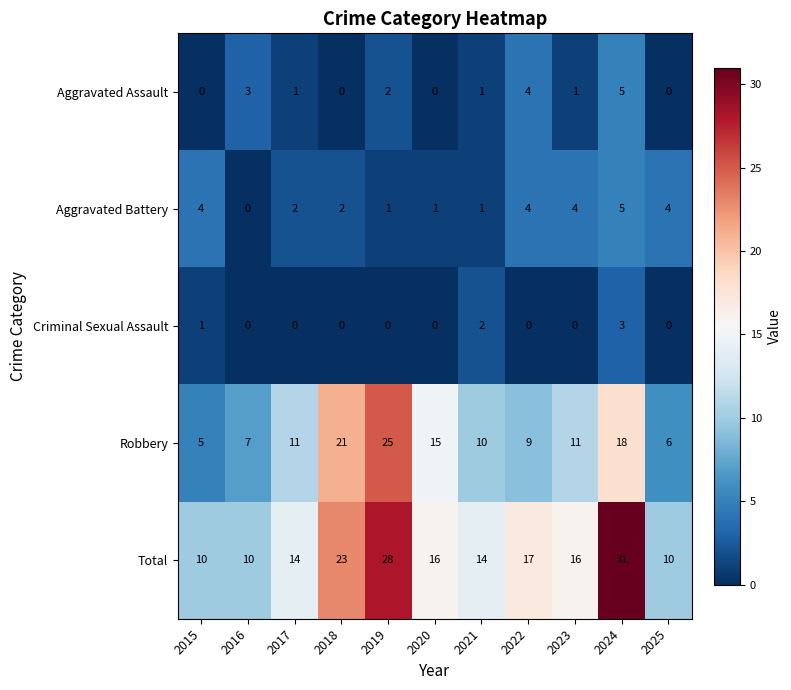

The value of Aggravated Assault at 2015 is -2. True or false?

False